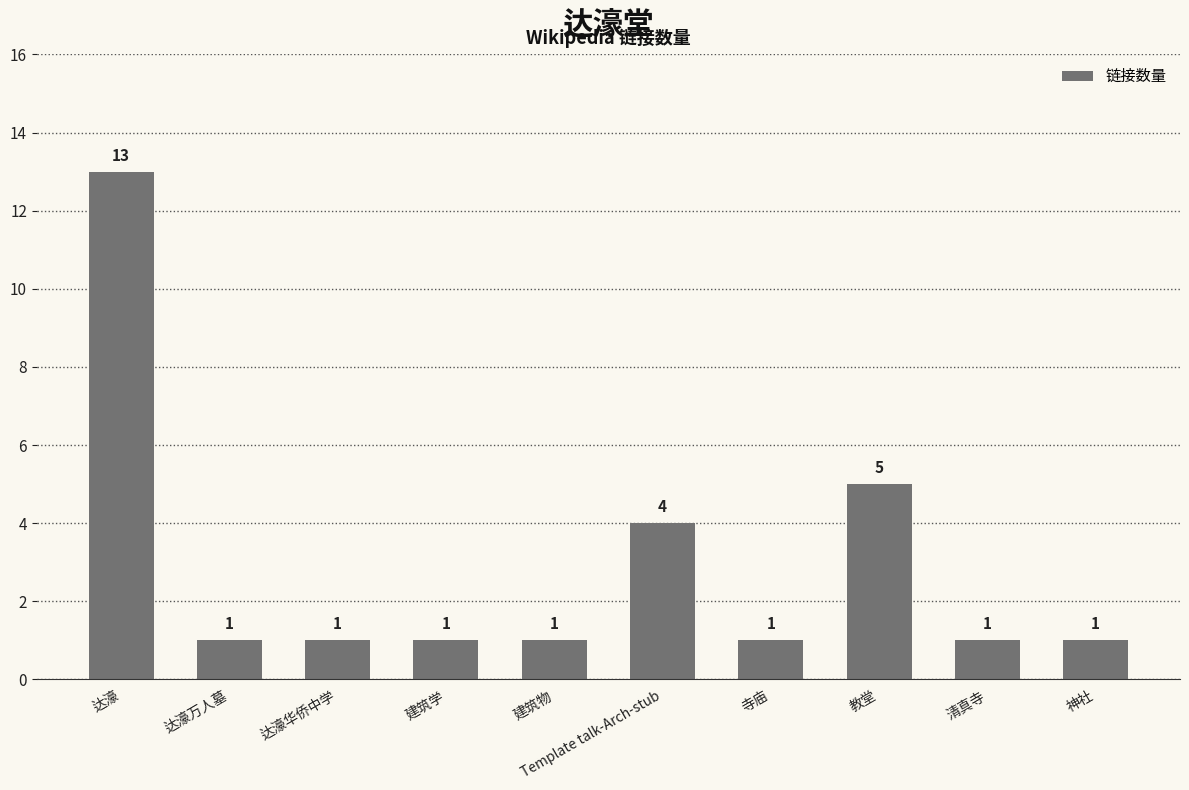

What is the value of the 6th bar from the left?

4